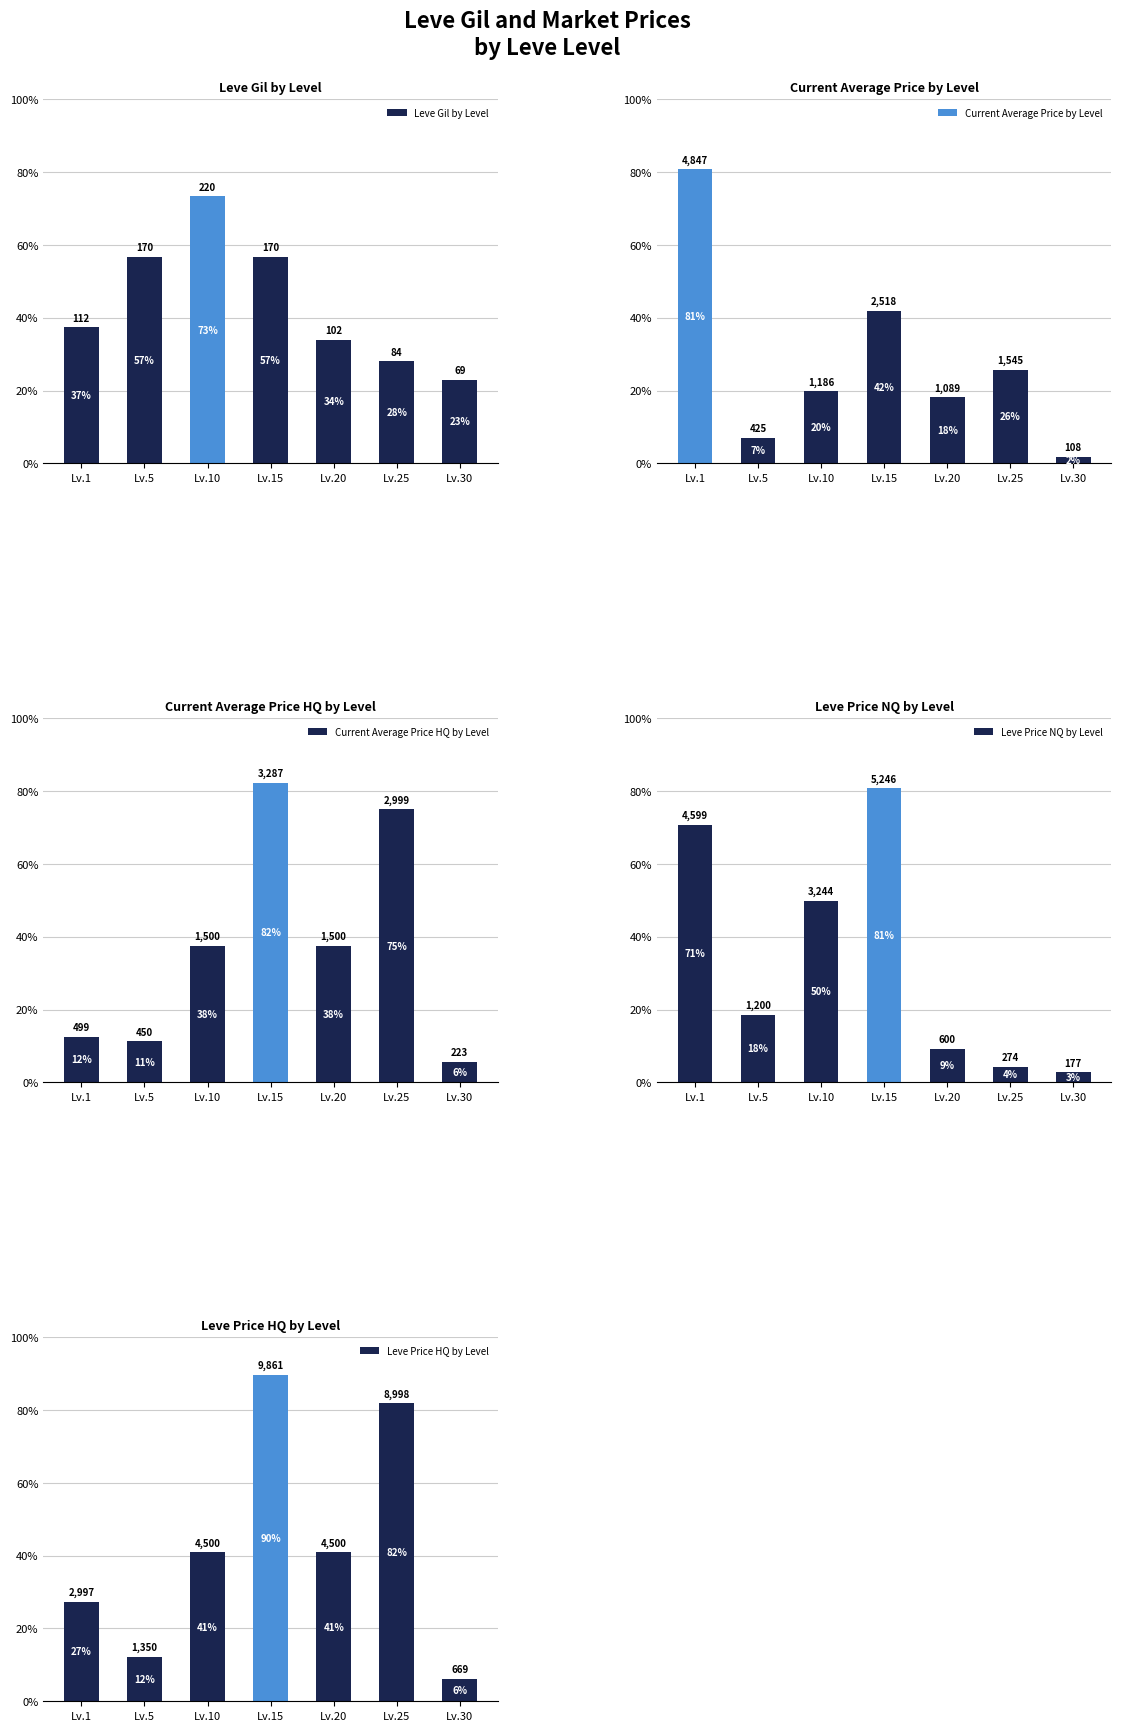

The value of Current Average Price by Level at Lv.25 is 1545.5. True or false?

True